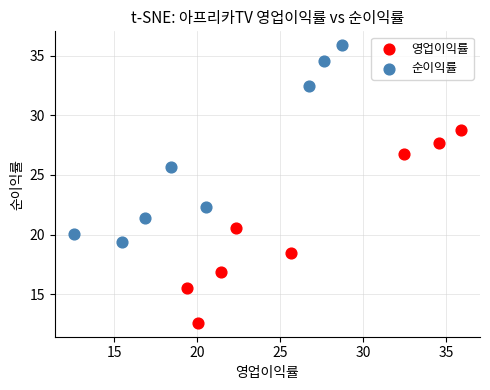

Which series reaches the maximum Y coordinate?

순이익률